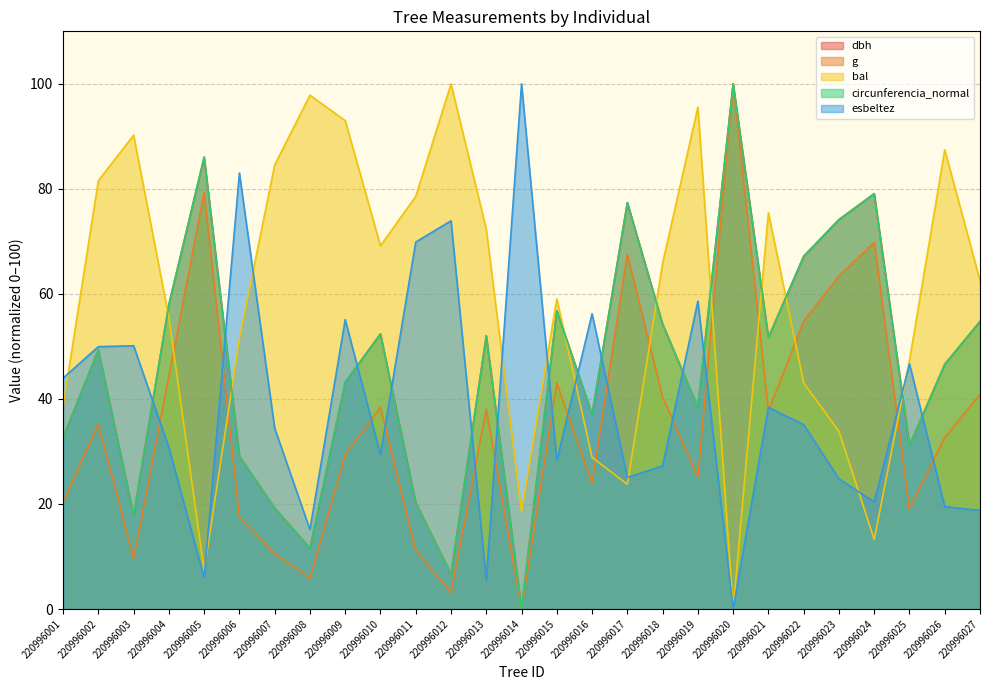

Which series changed the most between 220996001 and 220996012?

bal